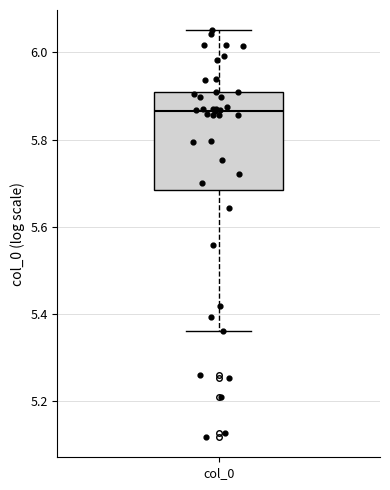

Transcribe this box plot: give where the median line is, the range the box spans, and where the two whiskers end, as read against the y-axis. The values are not printed on the chart, so give them approximately, as read against the axis.

median 5.86, box 5.68 to 5.90, whiskers 5.36 to 6.06